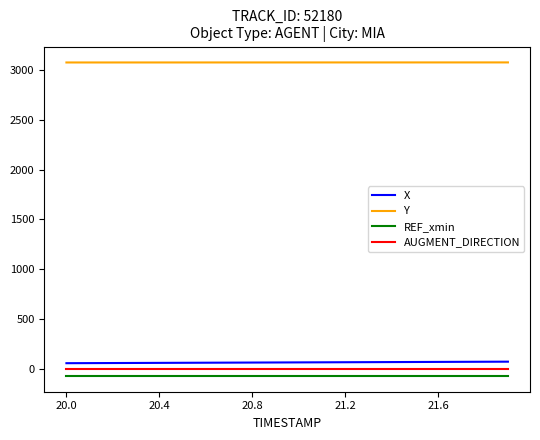

What is the maximum value for Y?

3075.8